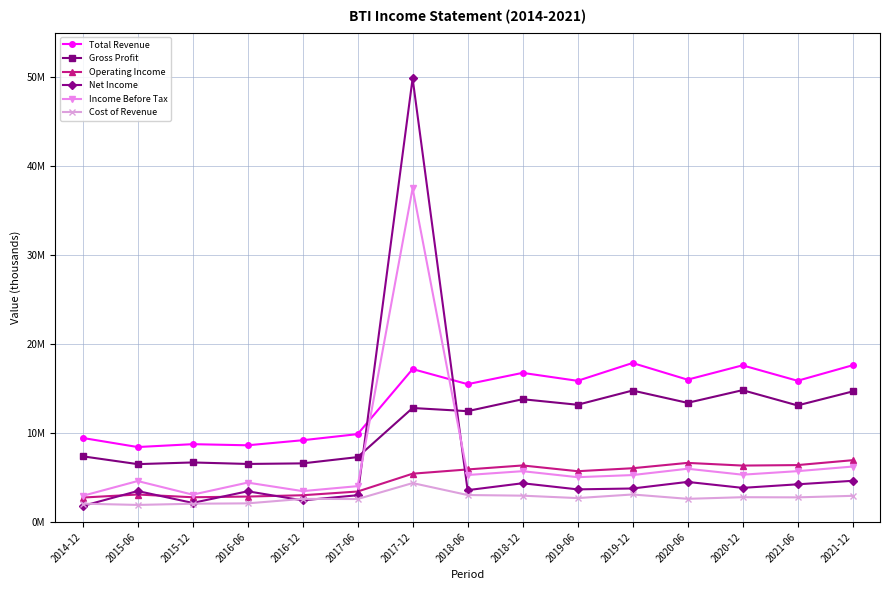

At how many categories does at least one series exceed 16920646?

4